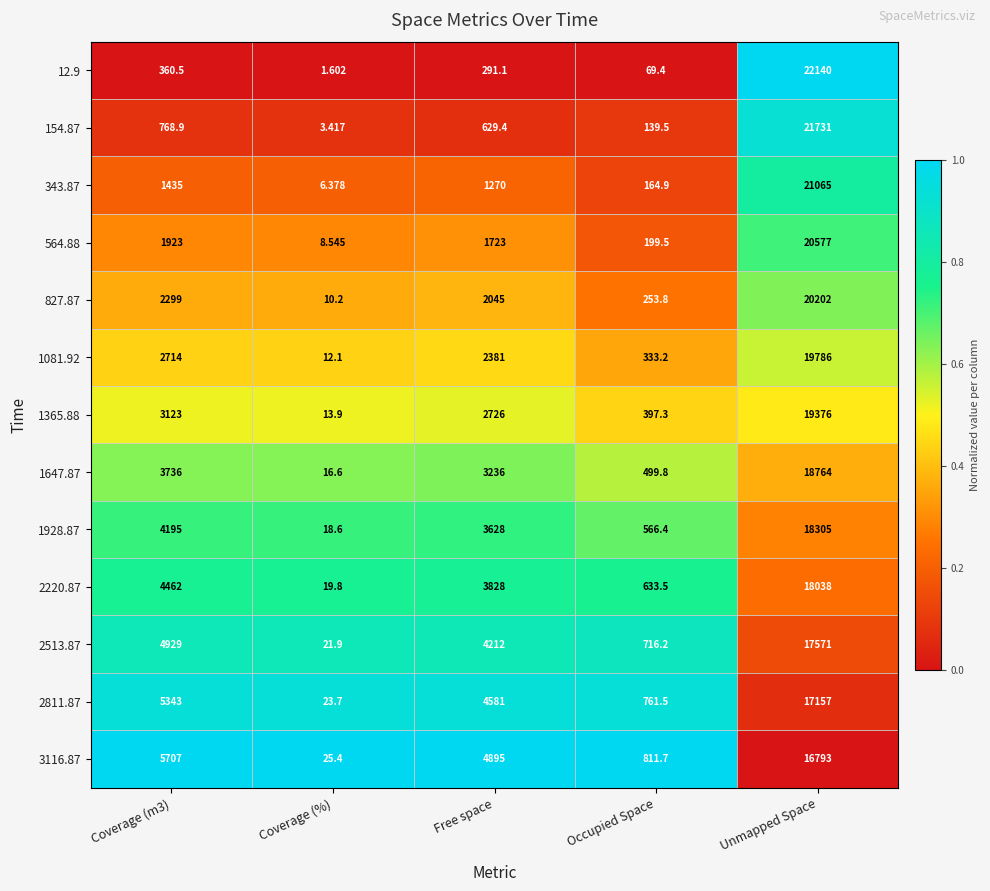

At which label does 1647.87 reach its minimum?

Coverage (%)